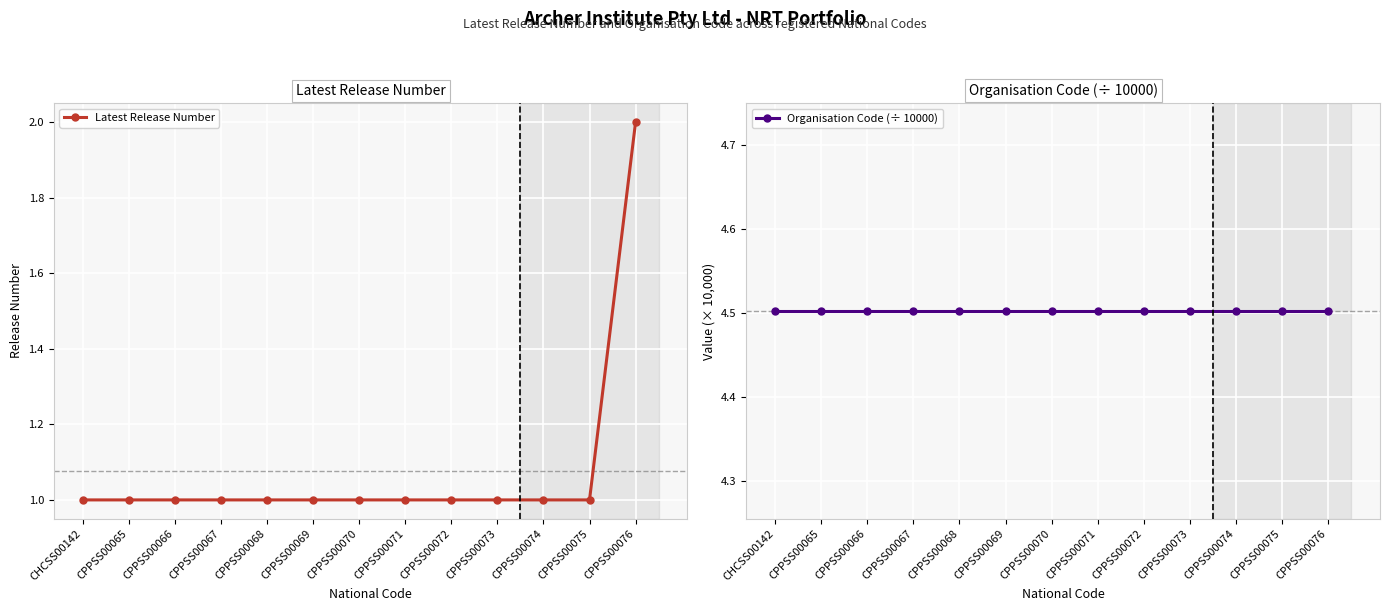

True or false: Organisation Code (÷ 10000) has more than 0 points higher than both neighbors.

False